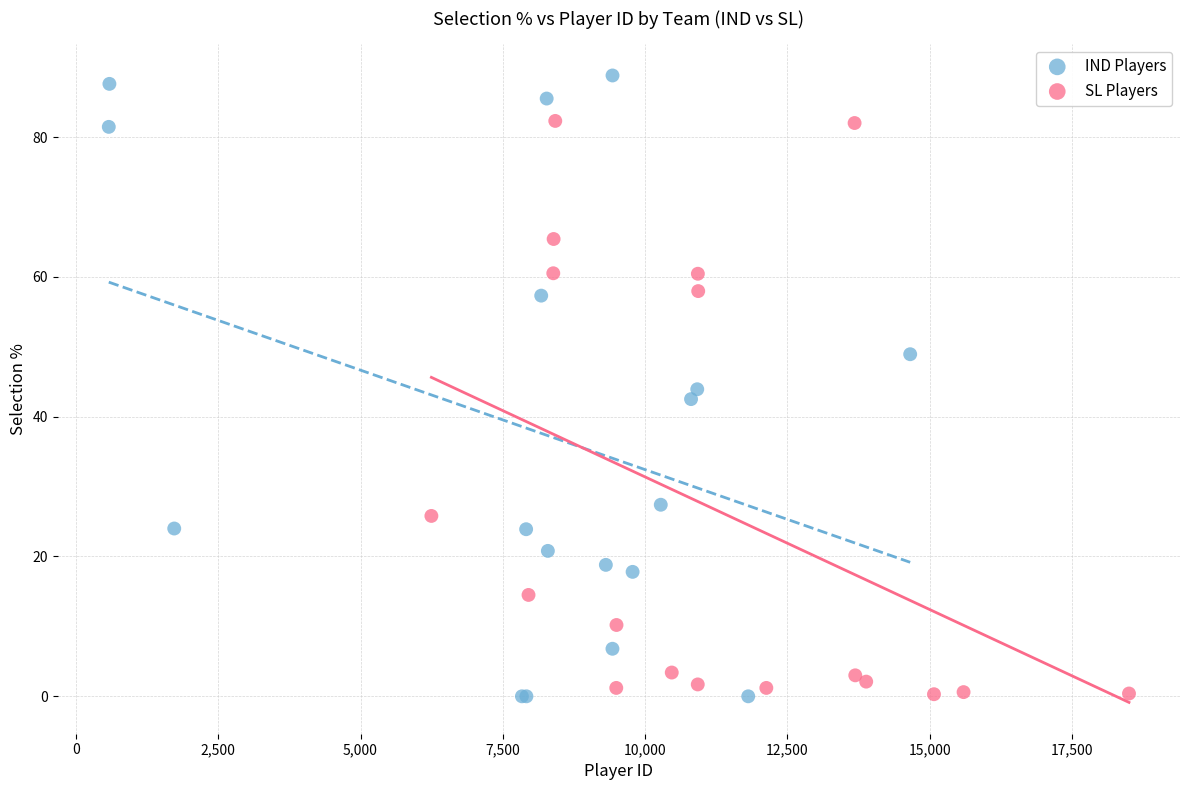

Which series has the widest spread of Y values?

IND Players